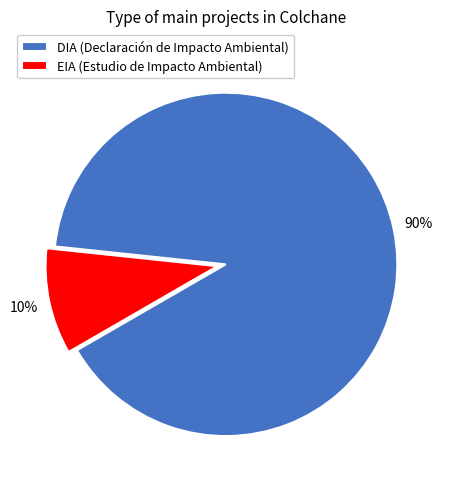

Which category has the smallest portion of the pie?

EIA